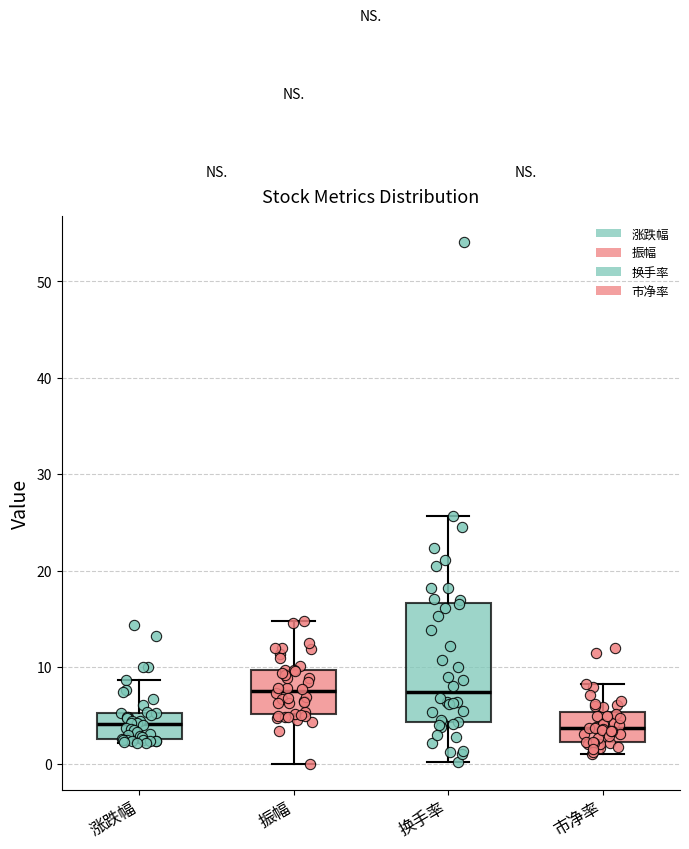

Reading left to right, transcribe this box plot: for each box, give where its median line is, the range the box spans, and where its two whiskers end, as read against the y-axis. The values are not printed on the chart, so give them approximately, as read against the axis.

涨跌幅: median 4, box 3 to 5, whiskers 2 to 9
振幅: median 8, box 5 to 10, whiskers 0 to 15
换手率: median 7, box 4 to 17, whiskers 0 to 26
市净率: median 4, box 2 to 5, whiskers 1 to 8